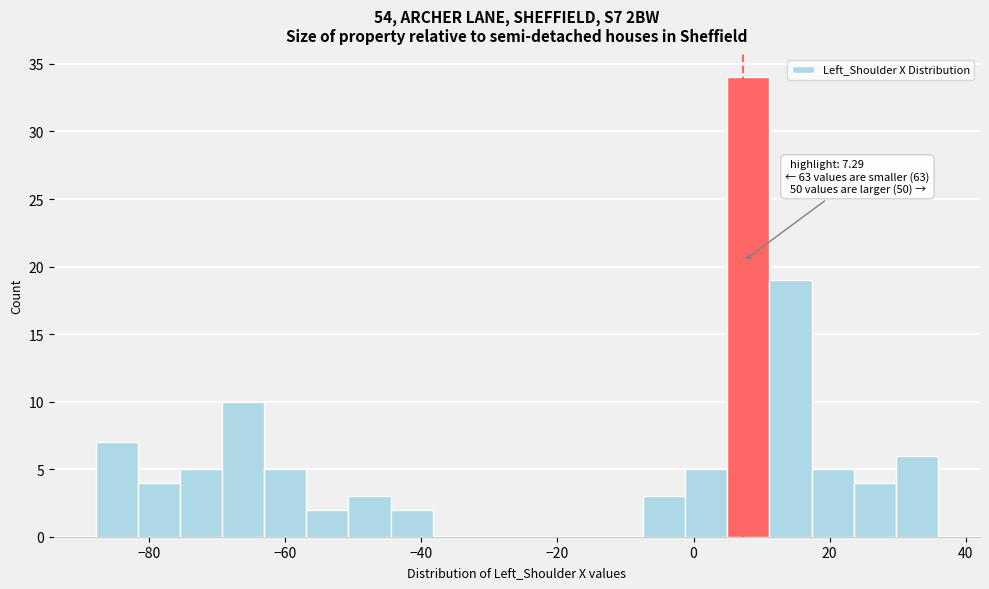

Around what value on the x-axis is the tallest bar? Give the approximate position of its centre, as read against the axis.

8